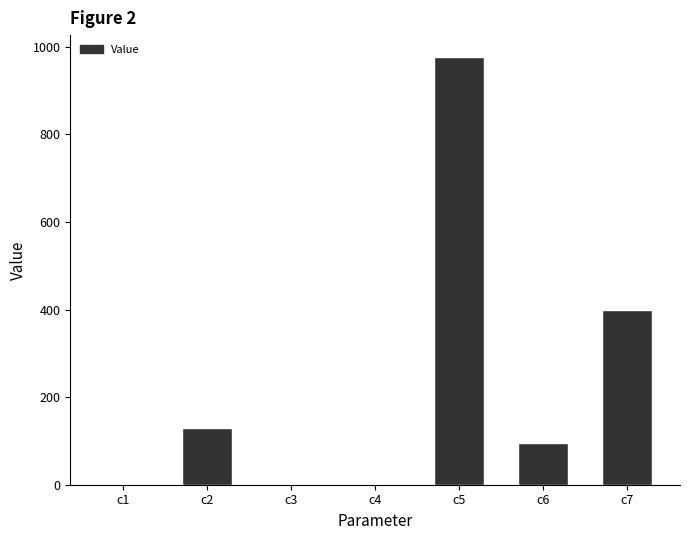

Is it true that the value at c5 is 592.1?

False